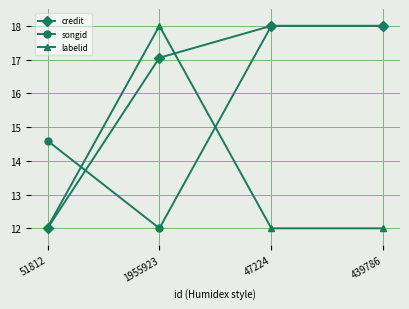

At how many categories does at least one series exceed 15?

3